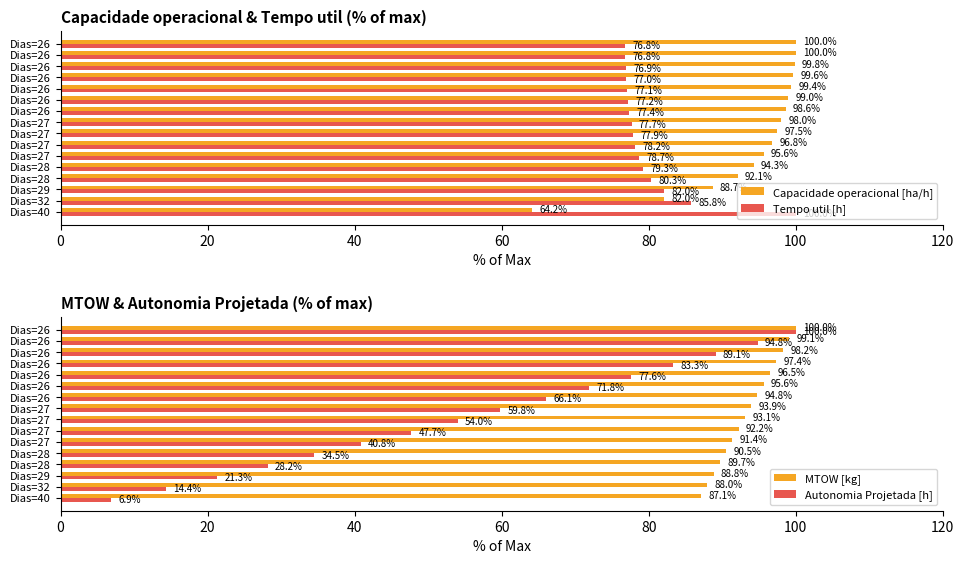

Reading left to right, extract all data points from this chart.

Capacidade operacional [ha/h]: 64.2	82.0	88.7	92.1	94.3	95.6	96.8	97.5	98.0	98.6	99.0	99.4	99.6	99.8	100.0	100.0
Tempo util [h]: 100.0	85.8	82.0	80.3	79.3	78.7	78.2	77.9	77.7	77.4	77.2	77.1	77.0	76.9	76.8	76.8
MTOW [kg]: 87.1	88.0	88.8	89.7	90.5	91.4	92.2	93.1	93.9	94.8	95.6	96.5	97.4	98.2	99.1	100.0
Autonomia Projetada [h]: 6.9	14.4	21.3	28.2	34.5	40.8	47.7	54.0	59.8	66.1	71.8	77.6	83.3	89.1	94.8	100.0